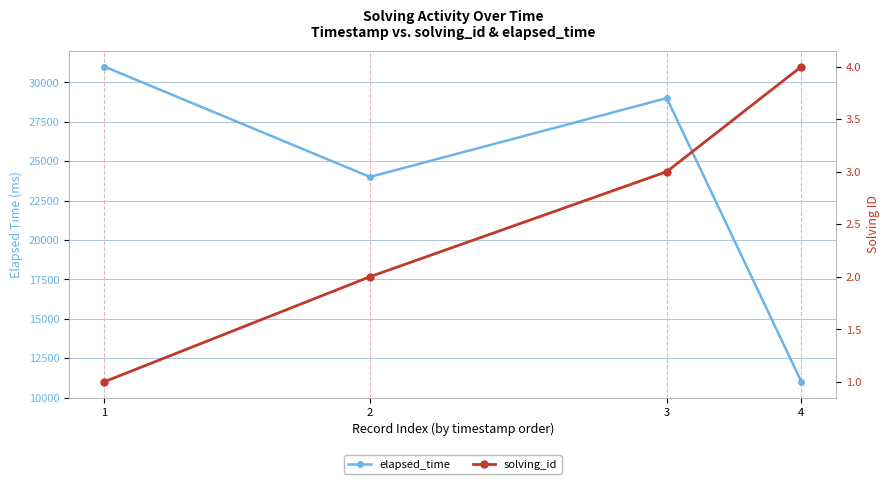

What is the minimum value for elapsed_time?

11000